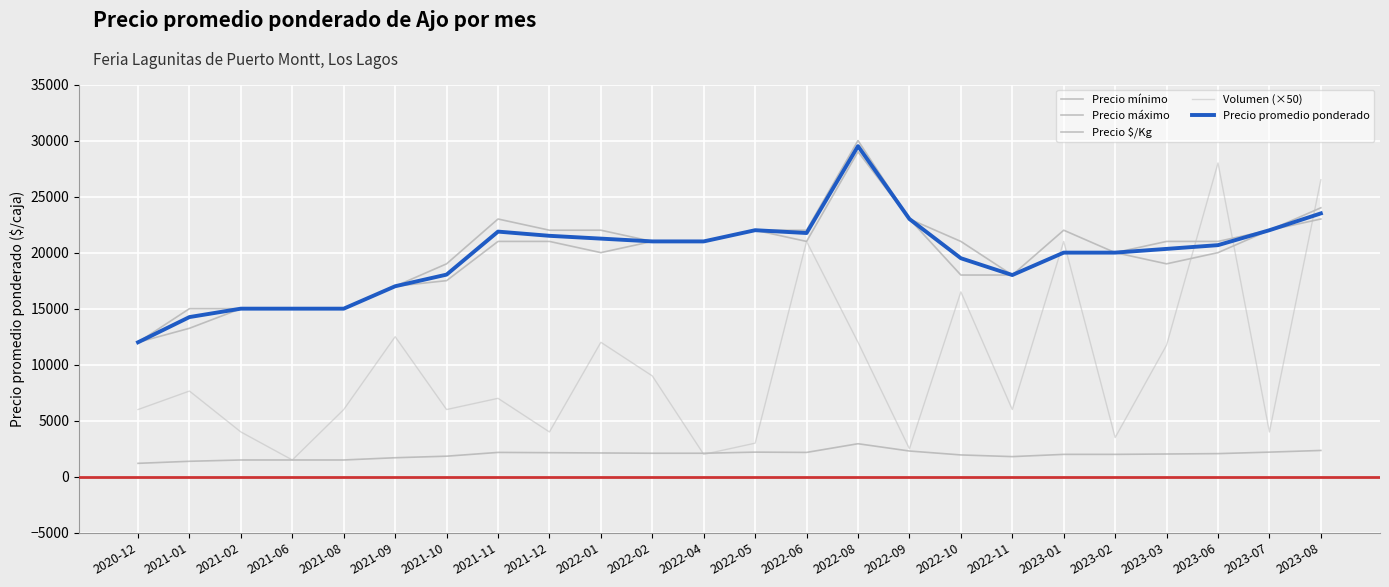

Reading left to right, what are all the values shown in this chart?

Precio mínimo: 2020-12=12000	2021-01=13250	2021-02=15000	2021-06=15000	2021-08=15000	2021-09=17000	2021-10=17500	2021-11=21000	2021-12=21000	2022-01=20000	2022-02=21000	2022-04=21000	2022-05=22000	2022-06=21000	2022-08=29000	2022-09=23000	2022-10=18000	2022-11=18000	2023-01=20000	2023-02=20000	2023-03=19000	2023-06=20000	2023-07=22000	2023-08=23000
Precio máximo: 2020-12=12000	2021-01=15000	2021-02=15000	2021-06=15000	2021-08=15000	2021-09=17000	2021-10=19000	2021-11=23000	2021-12=22000	2022-01=22000	2022-02=21000	2022-04=21000	2022-05=22000	2022-06=22000	2022-08=30000	2022-09=23000	2022-10=21000	2022-11=18000	2023-01=22000	2023-02=20000	2023-03=21000	2023-06=21000	2023-07=22000	2023-08=24000
Precio $/Kg: 2020-12=1200	2021-01=1383	2021-02=1500	2021-06=1500	2021-08=1500	2021-09=1700	2021-10=1838	2021-11=2175	2021-12=2150	2022-01=2125	2022-02=2100	2022-04=2100	2022-05=2200	2022-06=2175	2022-08=2950	2022-09=2300	2022-10=1950	2022-11=1800	2023-01=2000	2023-02=2000	2023-03=2033	2023-06=2067	2023-07=2200	2023-08=2350
Volumen (×50): 2020-12=6000	2021-01=7650	2021-02=4000	2021-06=1500	2021-08=6000	2021-09=12500	2021-10=6000	2021-11=7000	2021-12=4000	2022-01=12000	2022-02=9000	2022-04=2000	2022-05=3000	2022-06=21000	2022-08=12000	2022-09=2500	2022-10=16500	2022-11=6000	2023-01=21000	2023-02=3500	2023-03=11750	2023-06=28000	2023-07=4000	2023-08=26500
Precio promedio ponderado: 2020-12=12000	2021-01=14250	2021-02=15000	2021-06=15000	2021-08=15000	2021-09=17000	2021-10=18038	2021-11=21875	2021-12=21500	2022-01=21250	2022-02=21000	2022-04=21000	2022-05=22000	2022-06=21750	2022-08=29500	2022-09=23000	2022-10=19500	2022-11=18000	2023-01=20000	2023-02=20000	2023-03=20333	2023-06=20667	2023-07=22000	2023-08=23500